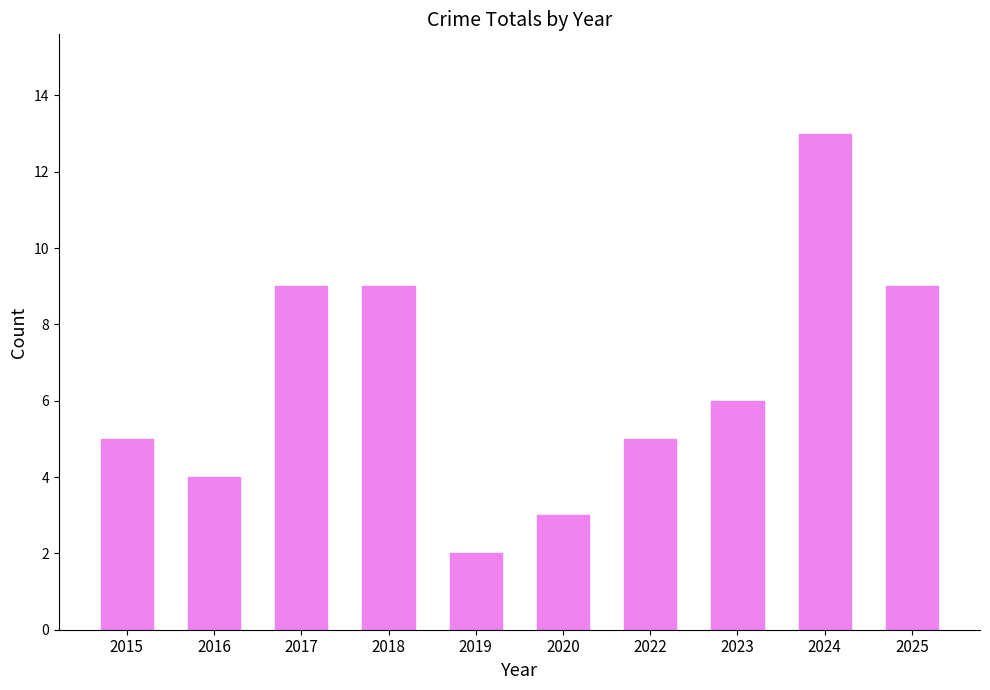

At which category does the chart reach its peak across all series?

2024